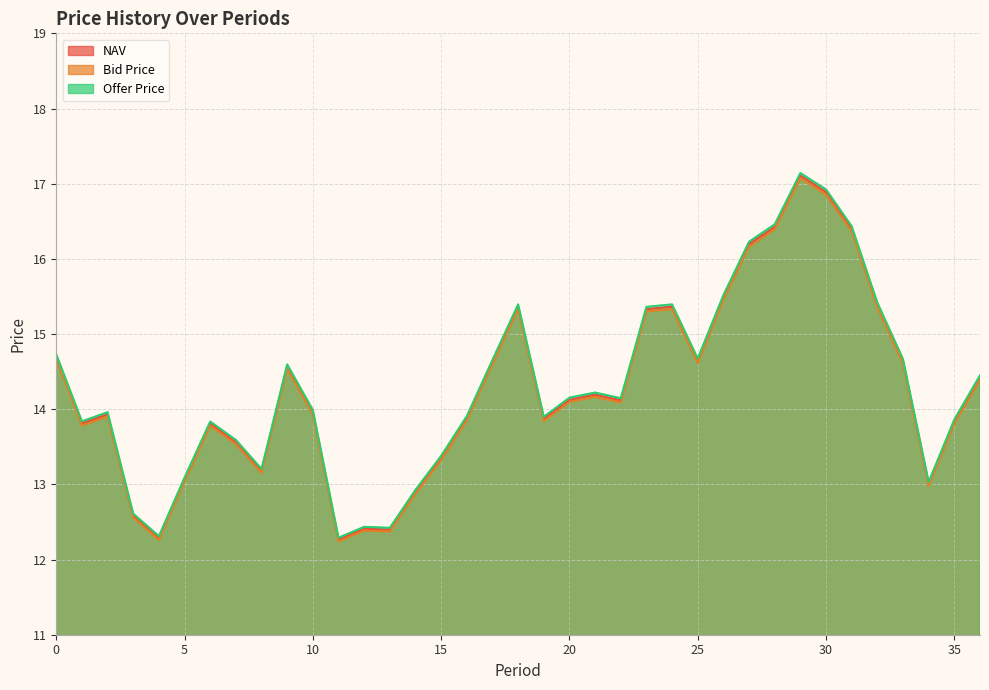

What is the difference between the highest and lowest values at 1?

0.1